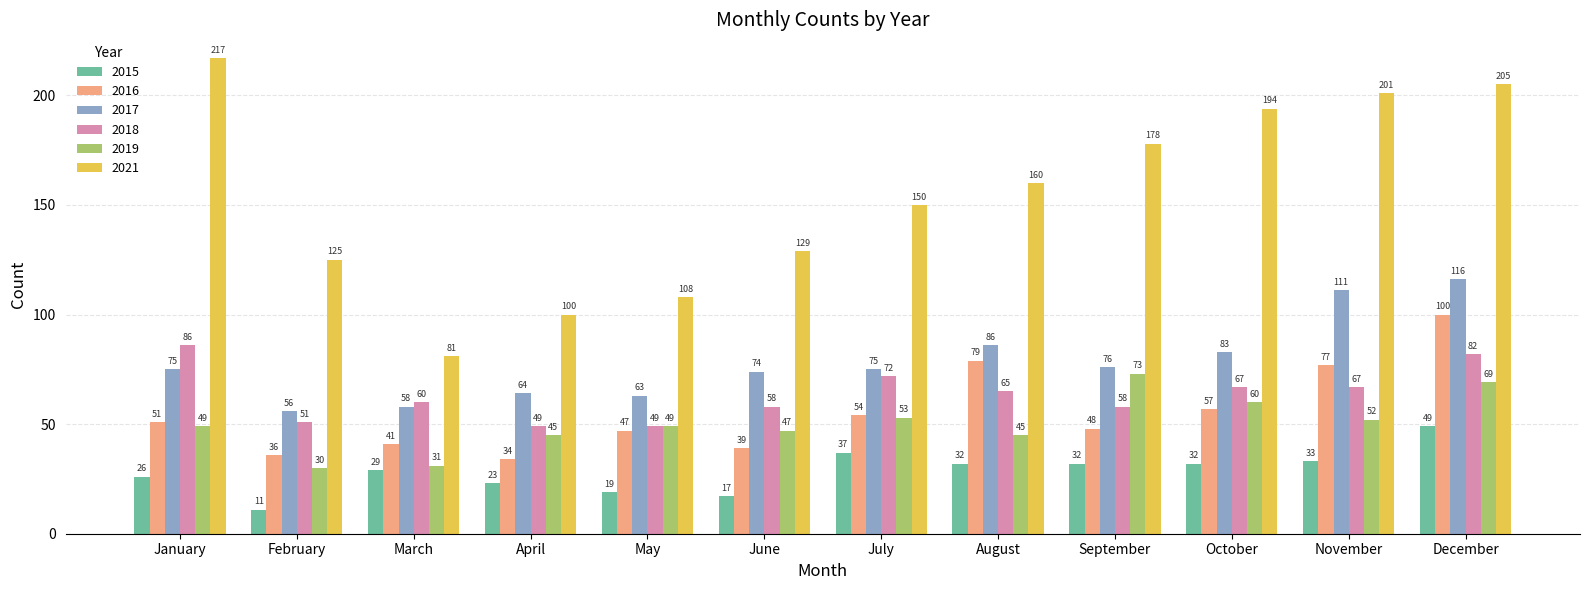

How many data points does each series have?

12